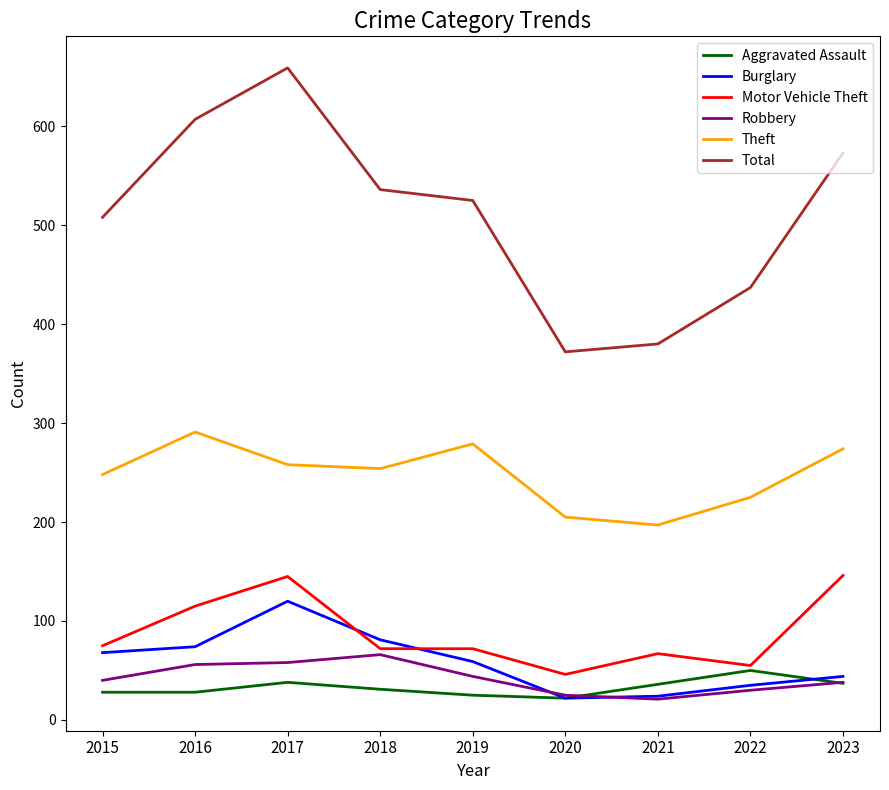

The value of Total at 2021 is 668. True or false?

False